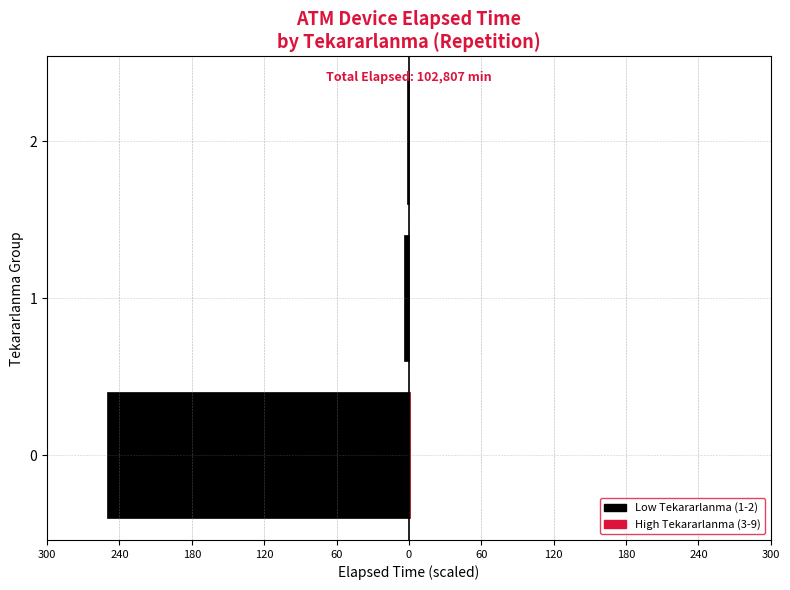

Is the value of Low Repetition at 1 greater than the value of High Repetition at 2?

No